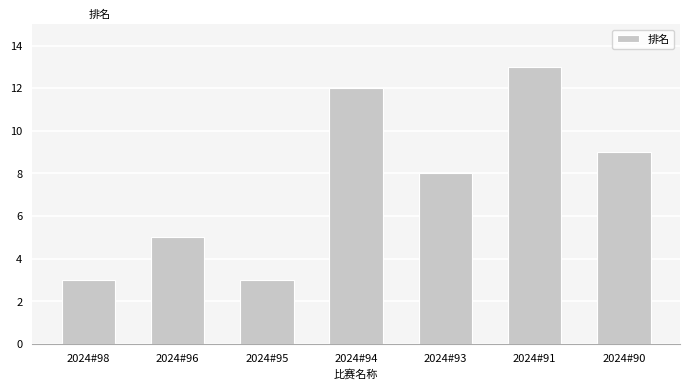

What is the average value?

8